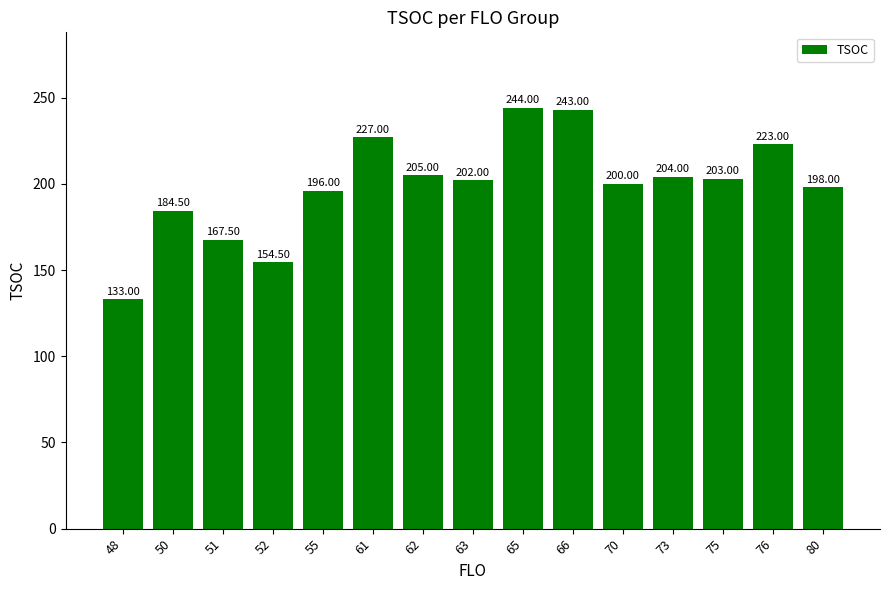

How many data points are less than 202?

7